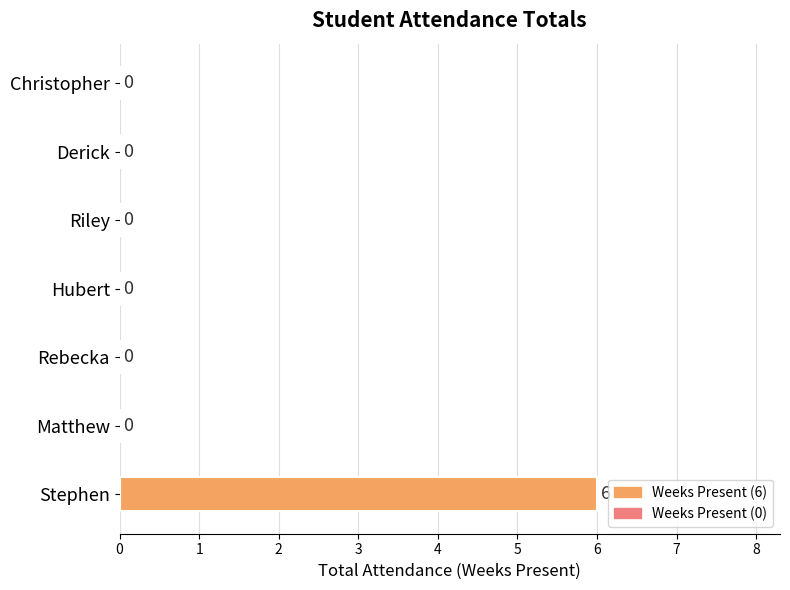

How many values are between 0 and 1?

6